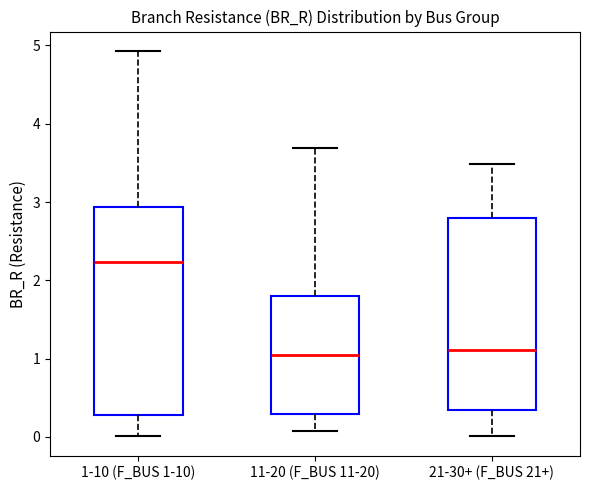

Where does the upper whisker of the box for 11-20 (F_BUS 11-20) end on the y-axis? The values are not printed on the chart, so give them approximately, as read against the axis.

3.7